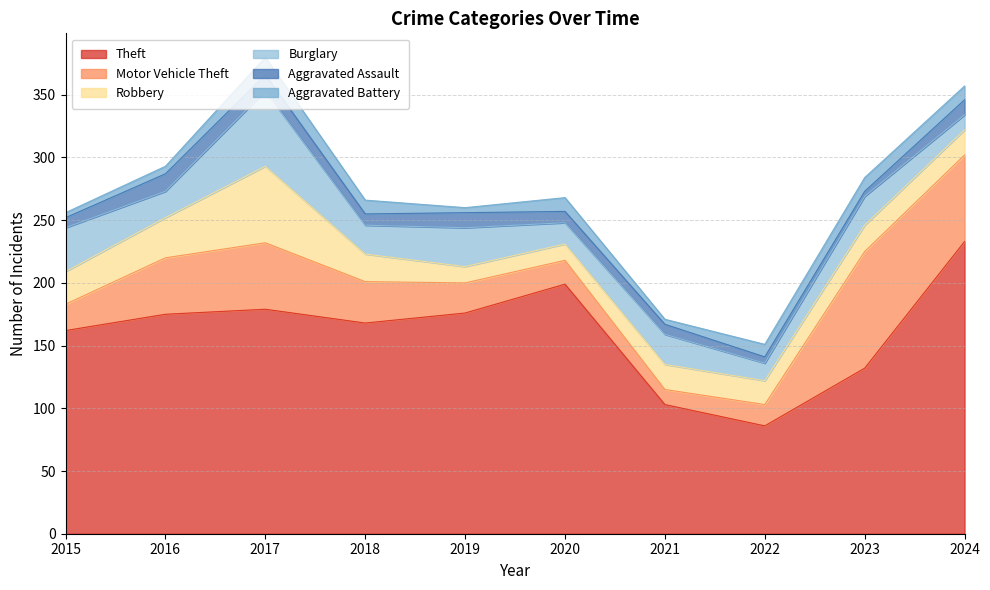

Is it true that Motor Vehicle Theft equals 19 at 2020?

True